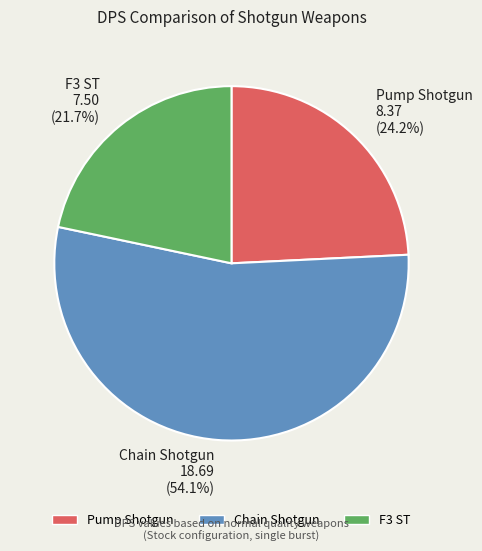

The Pump Shotgun slice represents 24% of the pie. True or false?

True